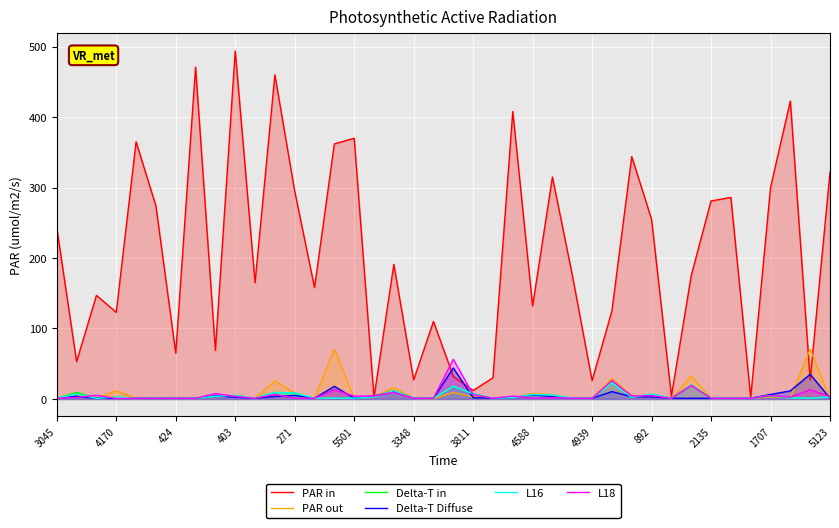

What is the label of the 39th point from the left?

38